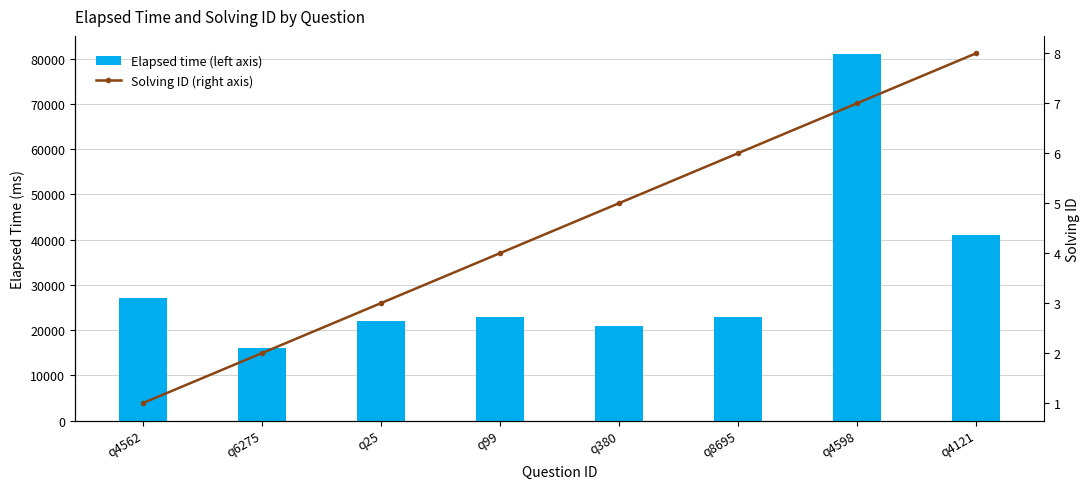

What is the highest value of the Solving ID (right axis) series?

8